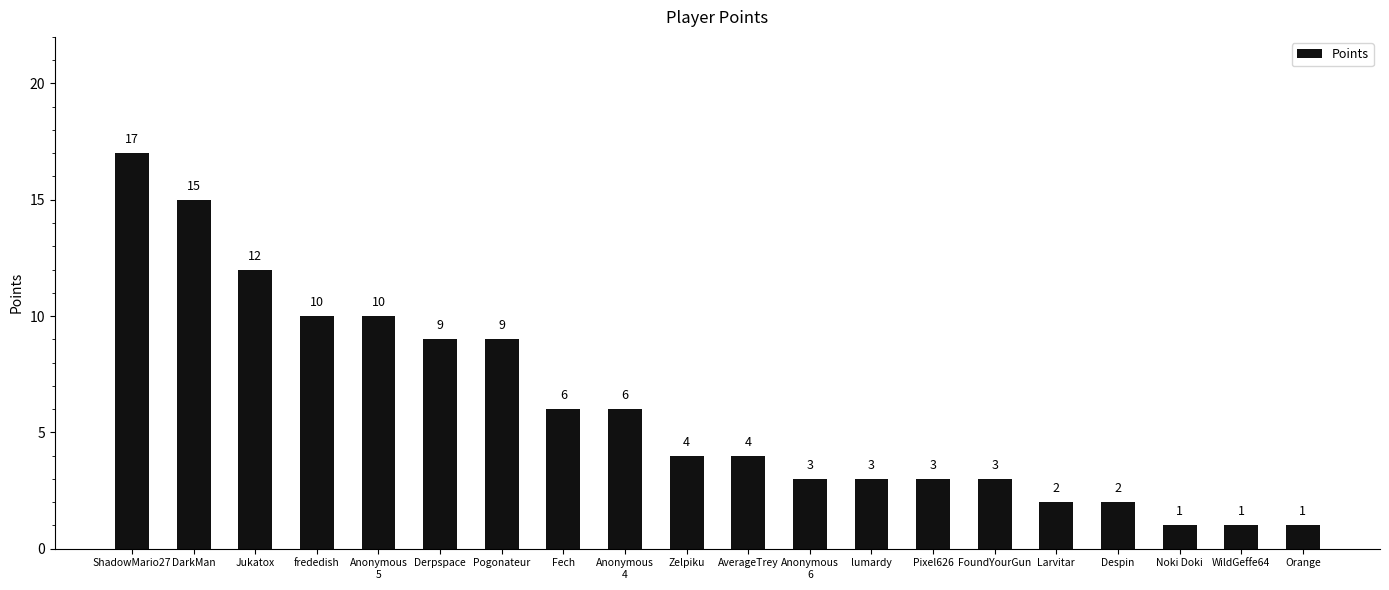

How many data points are less than 4?

9